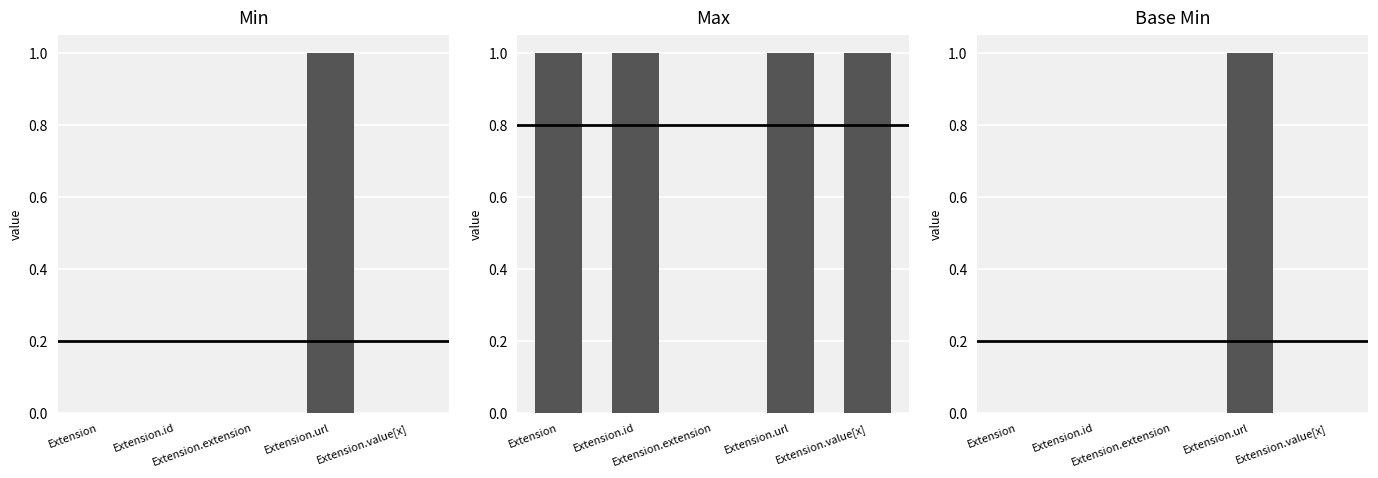

Rank the series at Extension.extension from highest to lowest value.

Min, Max, Base Min